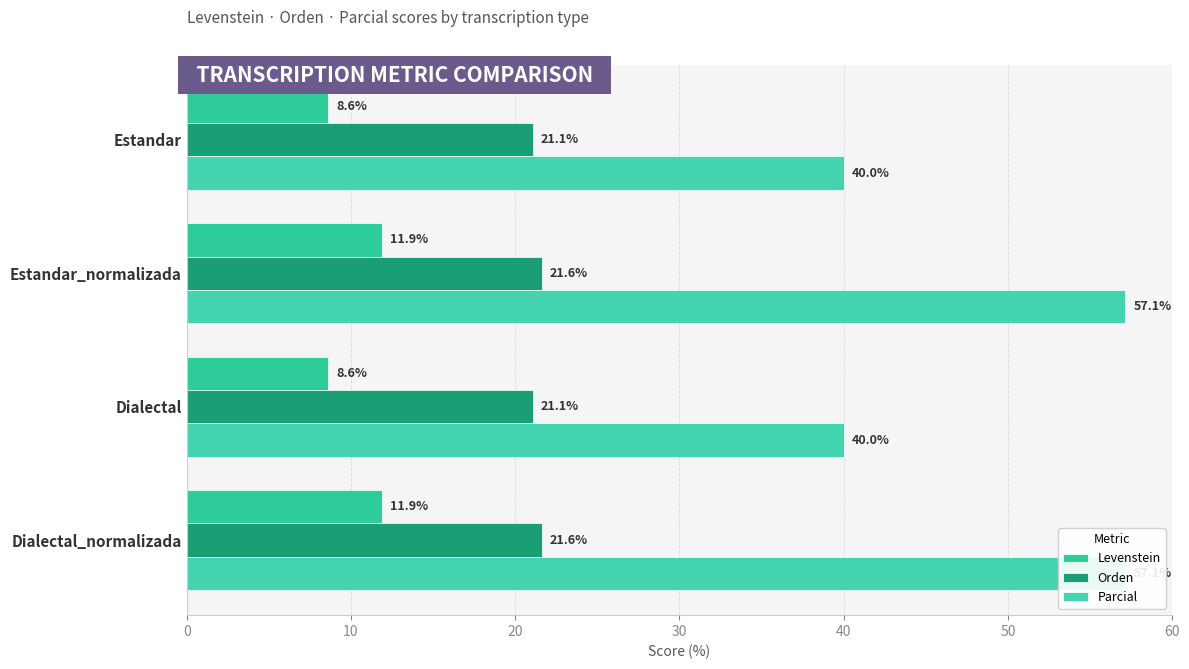

List the series in order of their peak value, lowest first.

Levenstein, Orden, Parcial